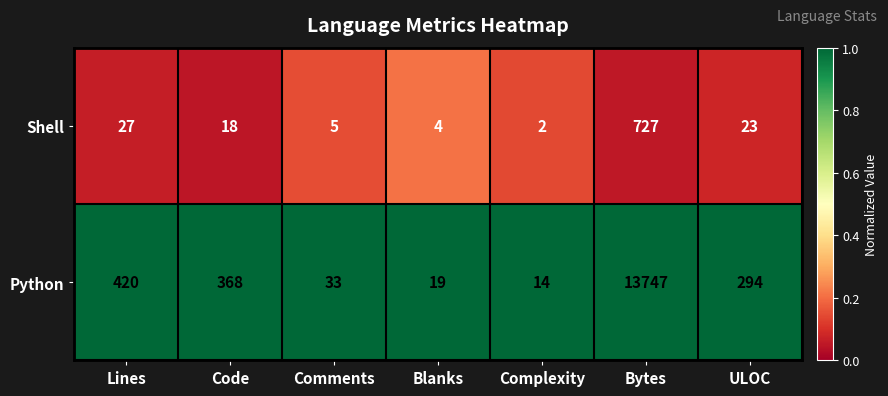

How many distinct data groups are displayed?

2